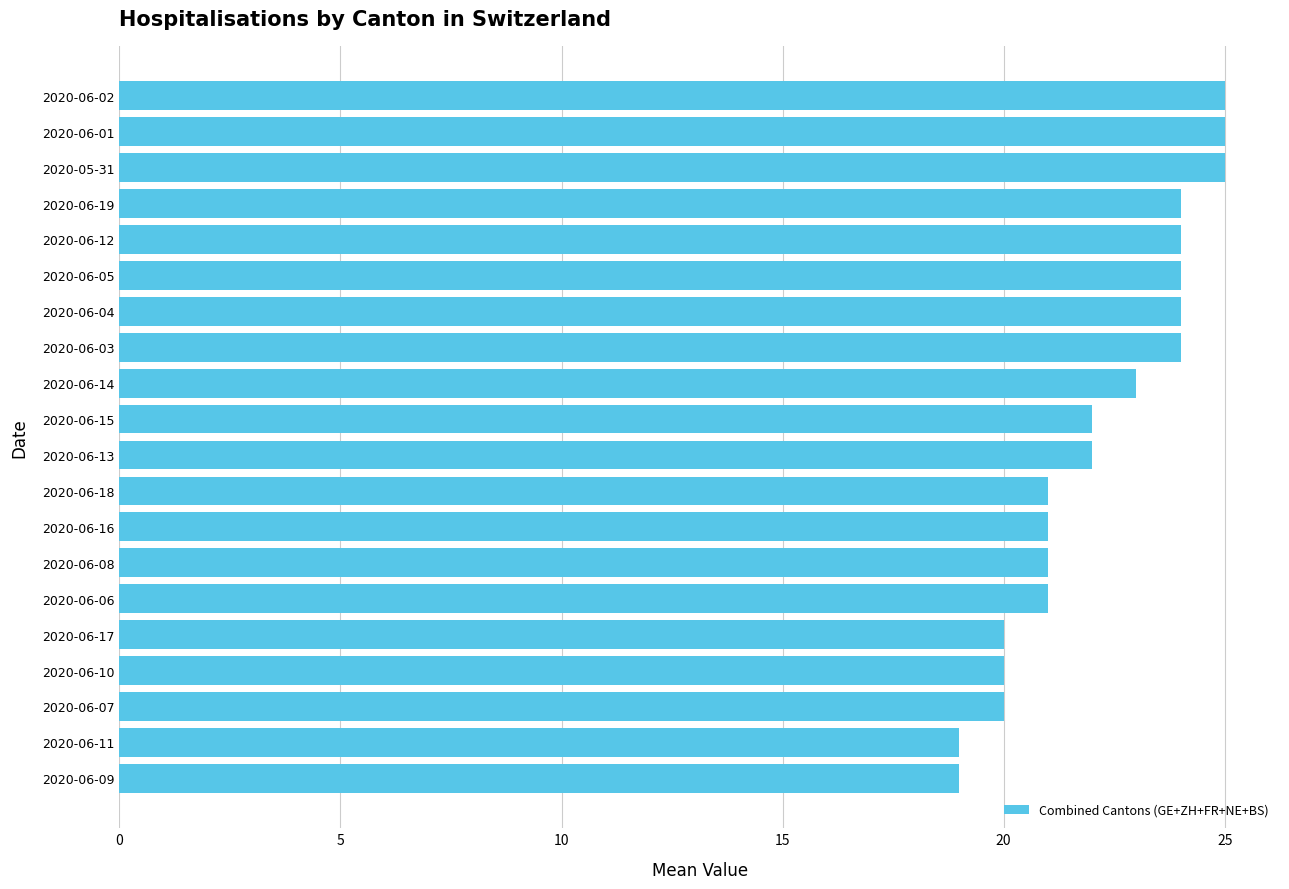

How many distinct data groups are displayed?

1